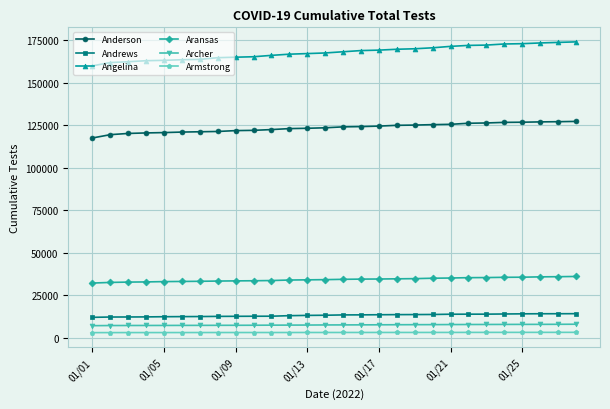

Which series has the widest spread of values?

Angelina